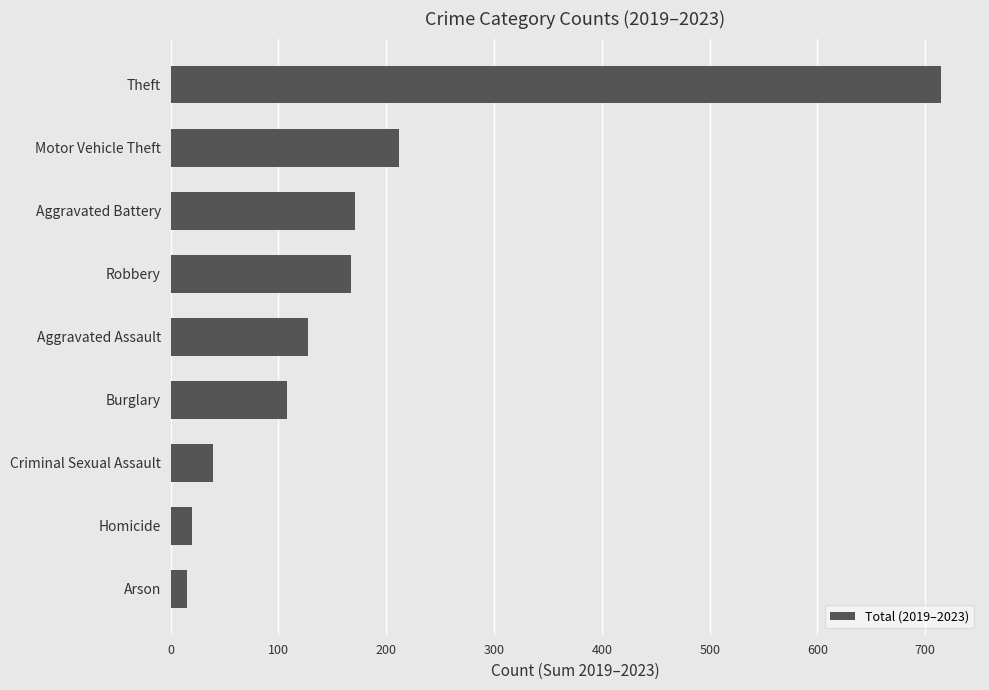

Does the chart contain any negative values?

No